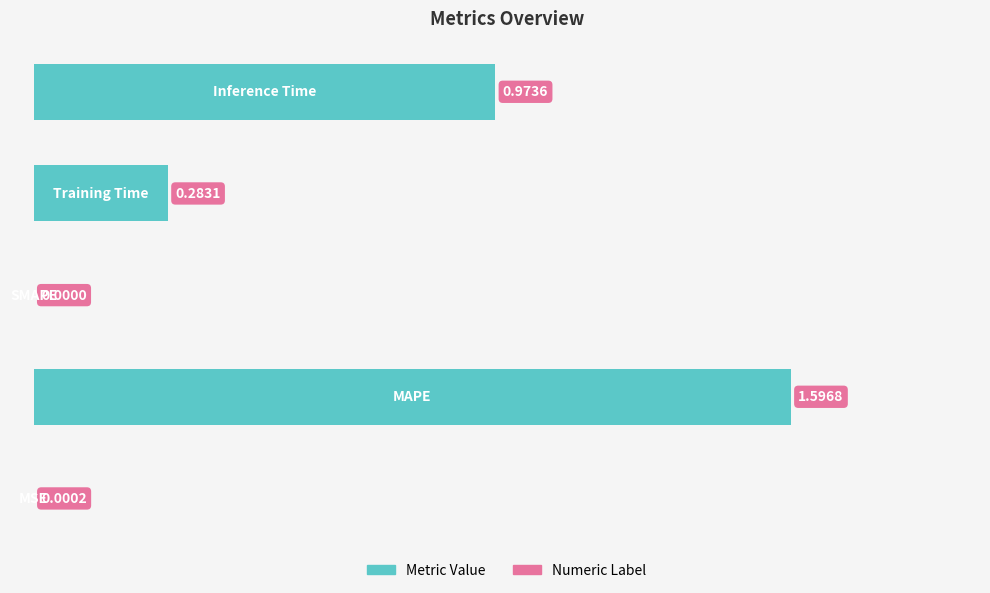

What is the sum of all values?

2.9